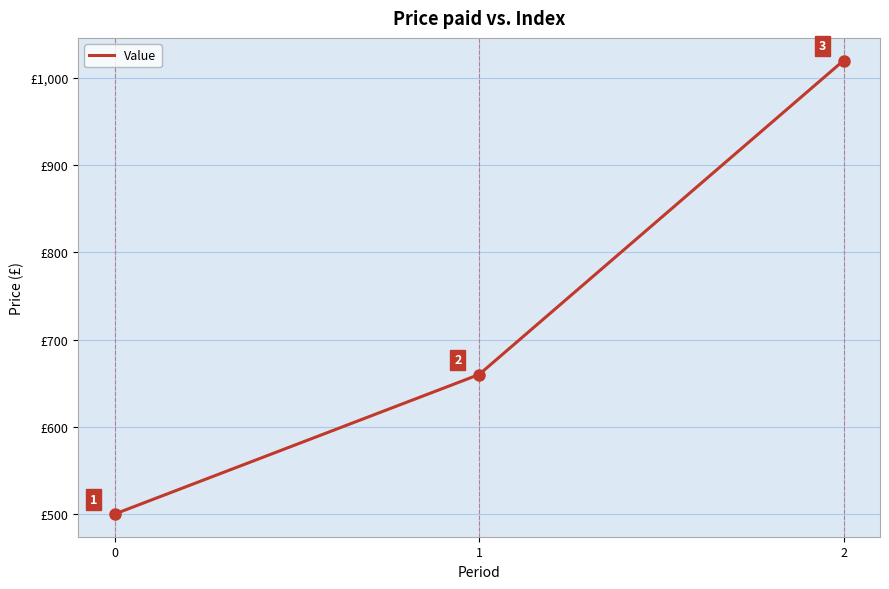

Reading left to right, transcribe all the data shown in this chart.

500	660	1020